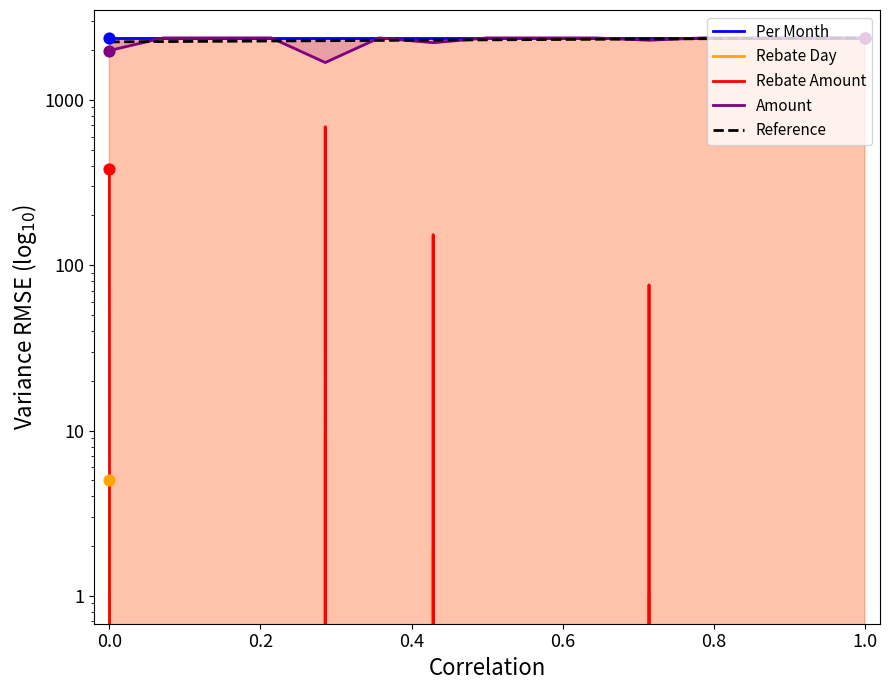

Which series contains the highest Y value?

Per Month